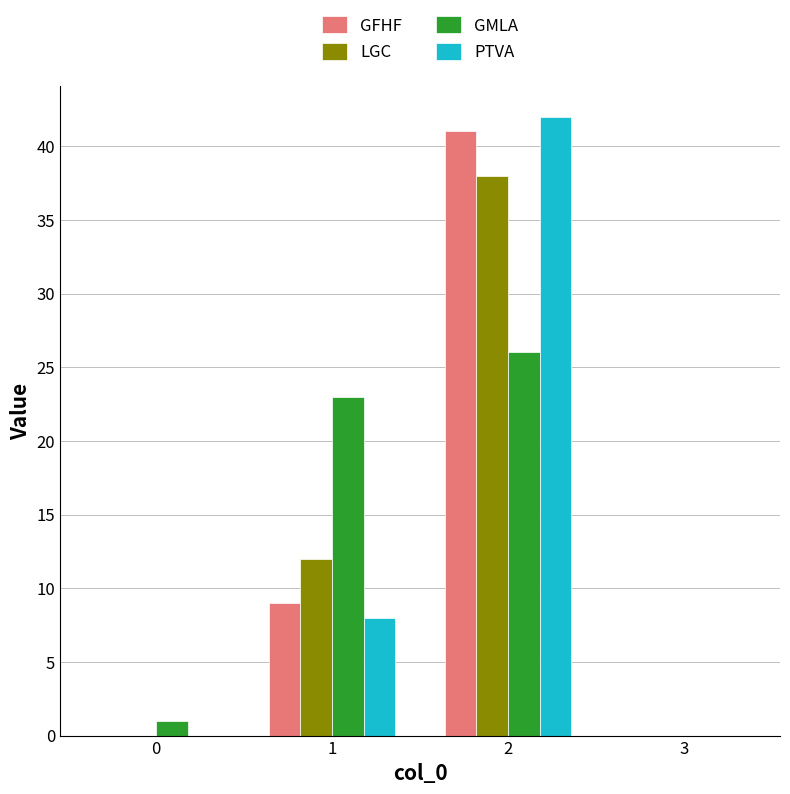

Count the GFHF values in the range 0 to 41.

4